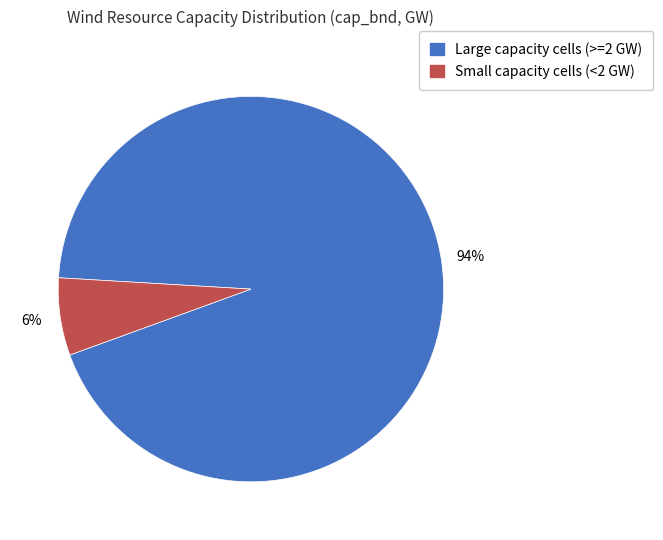

To the nearest percent, what is the combined percentage of Small capacity cells (<2 GW) and Large capacity cells (>=2 GW)?

100%